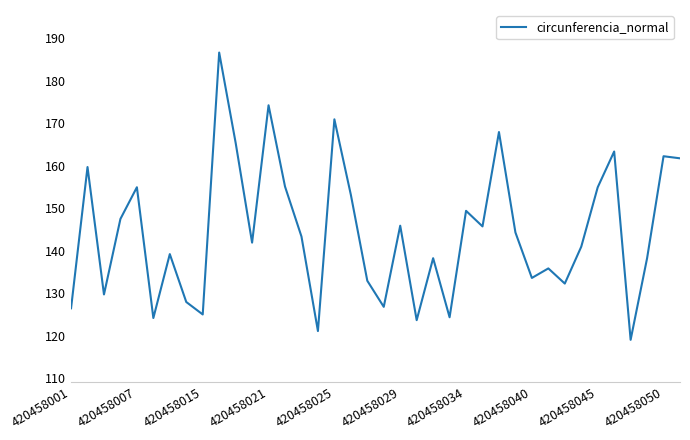

What is the maximum value shown in the chart?

186.6